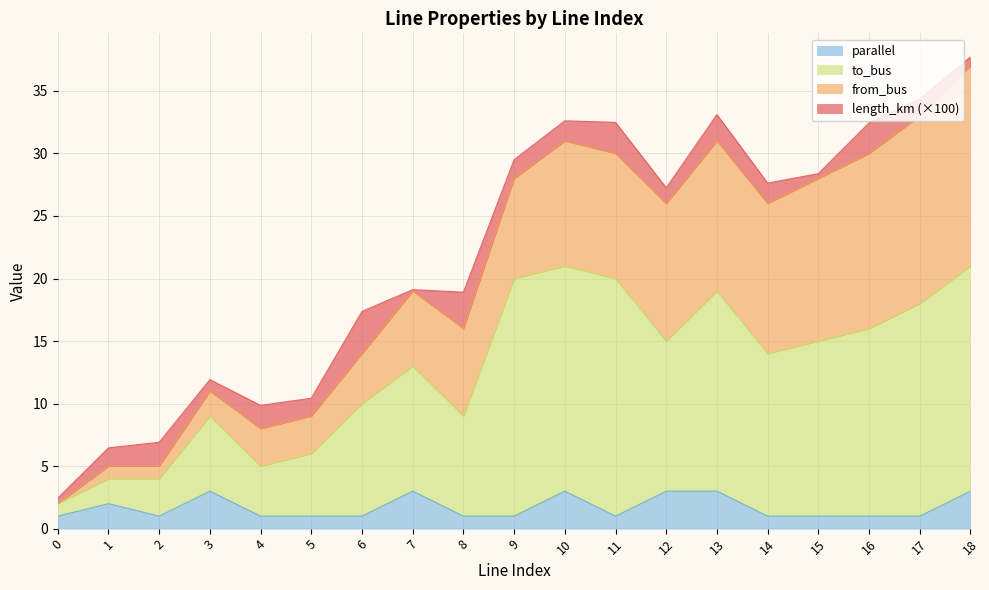

What is the highest value of the parallel series?

3.0